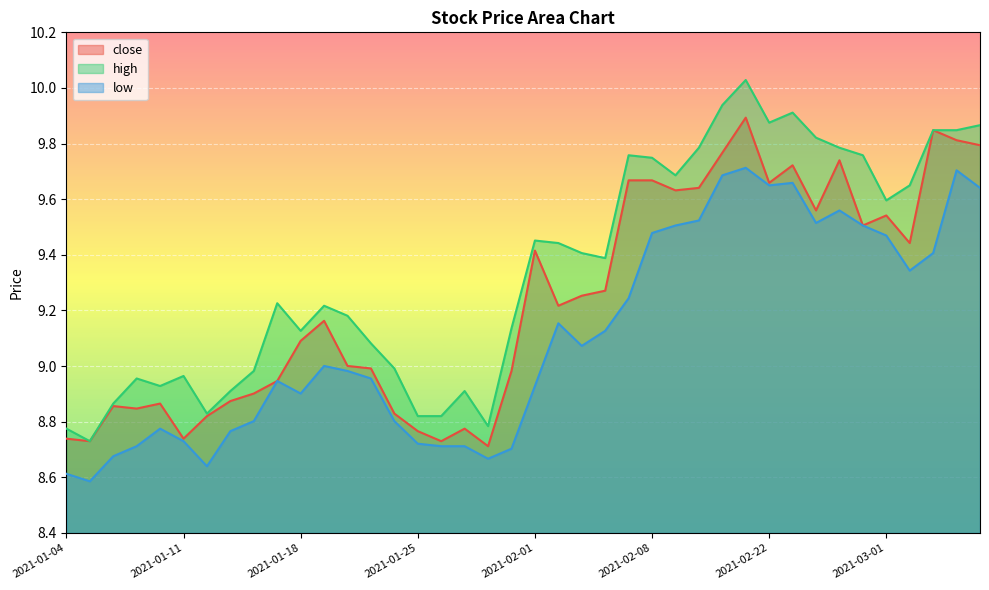

How many data points does each series have?

40